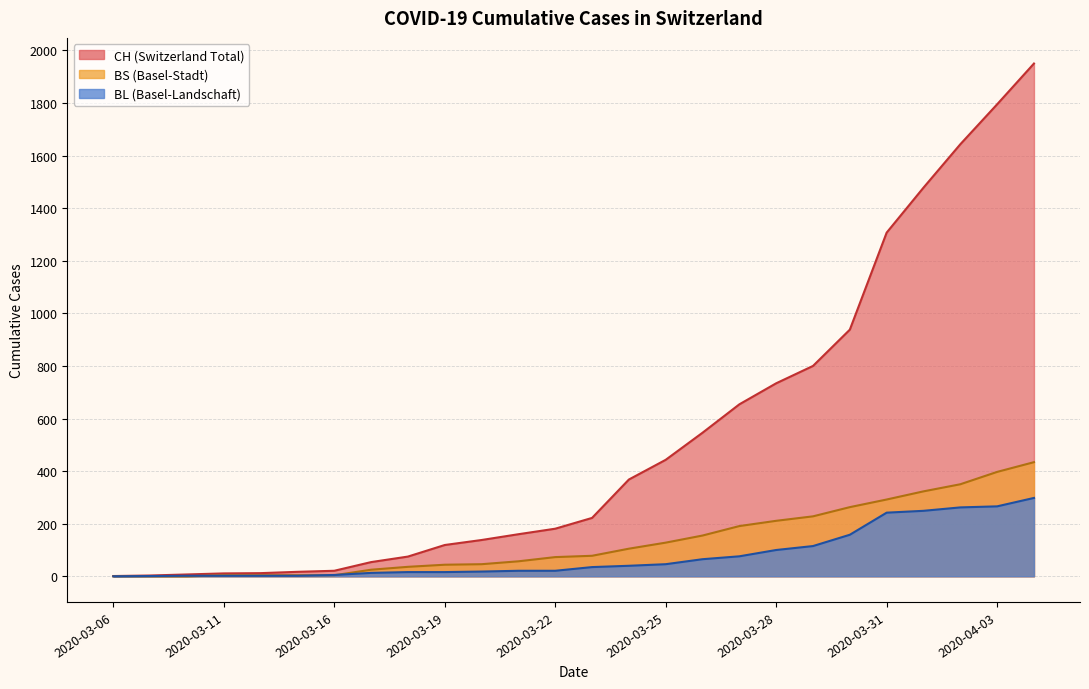

What is the highest value of the CH series?

1950